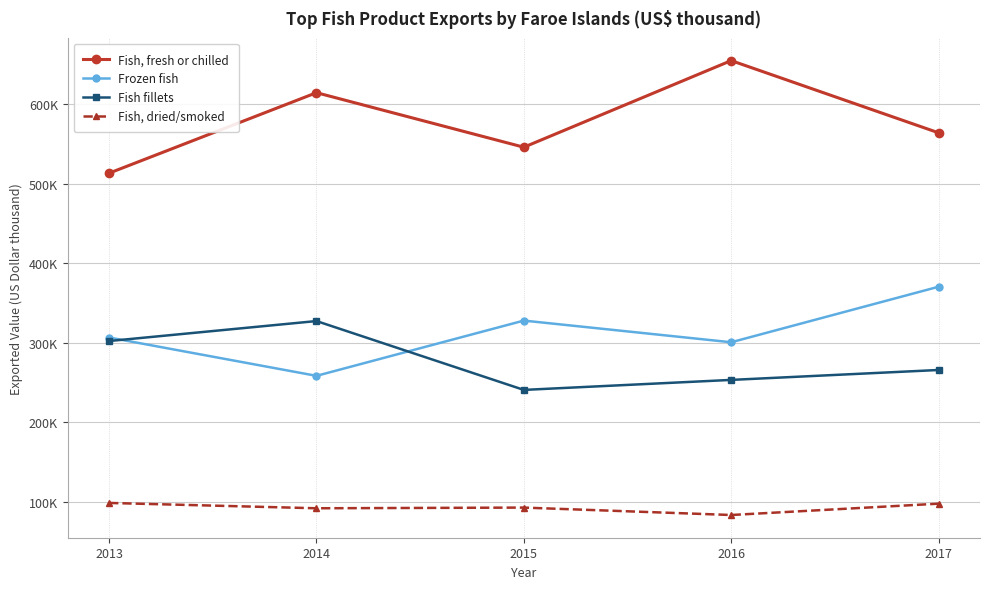

What is the sum of all Frozen fish values?

1563933